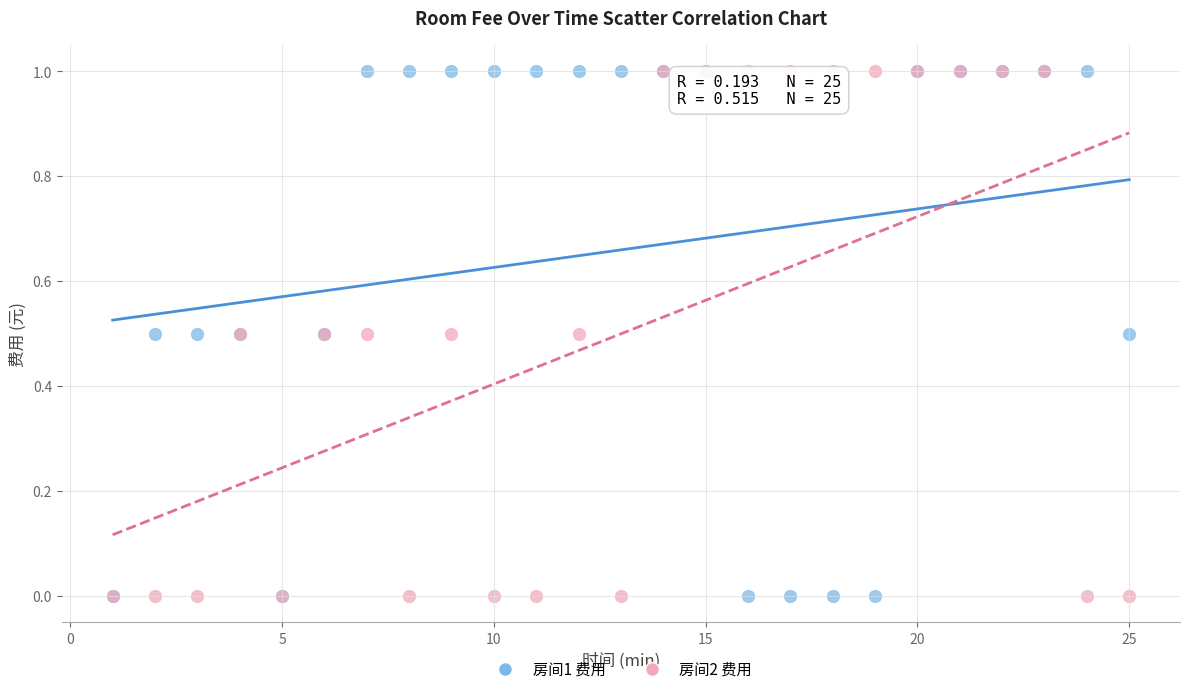

What are all the series names shown in the legend?

房间1 费用, 房间2 费用